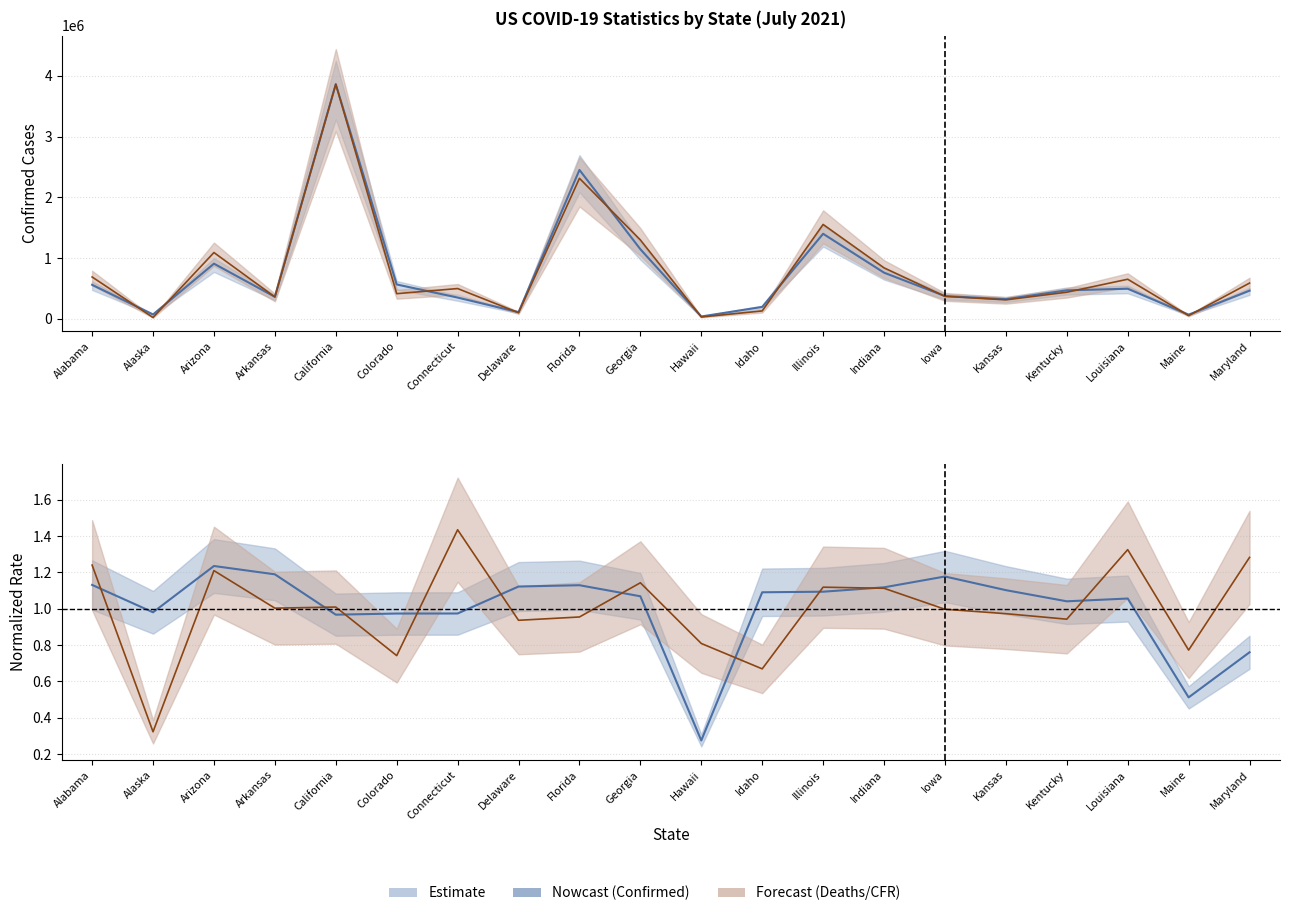

Reading right to left, what are all the values shown in this chart?

Confirmed: Maryland=464197.0	Maine=69476.0	Louisiana=495945.0	Kentucky=469710.0	Kansas=324375.0	Iowa=375278.0	Indiana=760163.0	Illinois=1399946.0	Idaho=196856.0	Hawaii=39254.0	Georgia=1145976.0	Florida=2450344.0	Delaware=110387.0	Connecticut=350675.0	Colorado=566289.0	California=3860499.0	Arkansas=362580.0	Arizona=908248.0	Alaska=72440.0	Alabama=560202.0
Deaths (scaled): Maryland=589127.5	Maine=53124.5	Louisiana=652190.3	Kentucky=438728.7	Kansas=313085.1	Iowa=370907.6	Indiana=839631.7	Illinois=1553378.9	Idaho=130883.8	Hawaii=31501.2	Georgia=1298477.8	Florida=2312179.5	Delaware=102213.4	Connecticut=498840.0	Colorado=414816.6	California=3860499.0	Arkansas=360909.1	Arizona=1091220.1	Alaska=22948.3	Alabama=689232.8
Incident Rate (norm.): Maryland=0.8	Maine=0.5	Louisiana=1.1	Kentucky=1.0	Kansas=1.1	Iowa=1.2	Indiana=1.1	Illinois=1.1	Idaho=1.1	Hawaii=0.3	Georgia=1.1	Florida=1.1	Delaware=1.1	Connecticut=1.0	Colorado=1.0	California=1.0	Arkansas=1.2	Arizona=1.2	Alaska=1.0	Alabama=1.1
Case Fatality Ratio (norm.): Maryland=1.3	Maine=0.8	Louisiana=1.3	Kentucky=0.9	Kansas=1.0	Iowa=1.0	Indiana=1.1	Illinois=1.1	Idaho=0.7	Hawaii=0.8	Georgia=1.1	Florida=1.0	Delaware=0.9	Connecticut=1.4	Colorado=0.7	California=1.0	Arkansas=1.0	Arizona=1.2	Alaska=0.3	Alabama=1.2